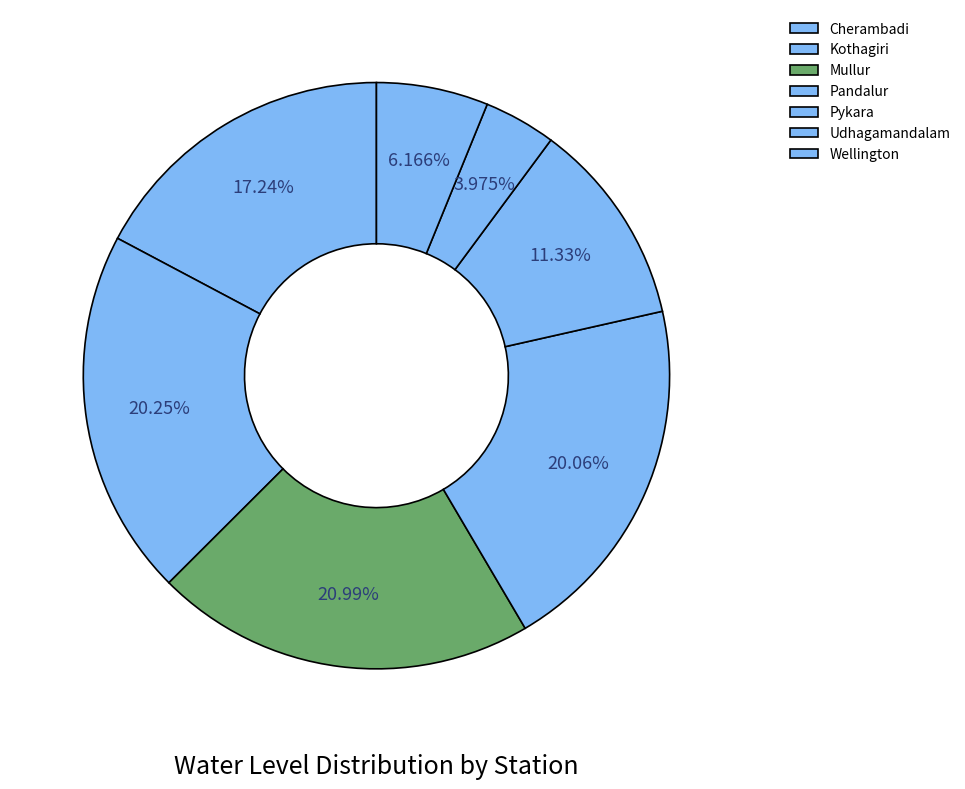

Does any single category account for the majority?

No